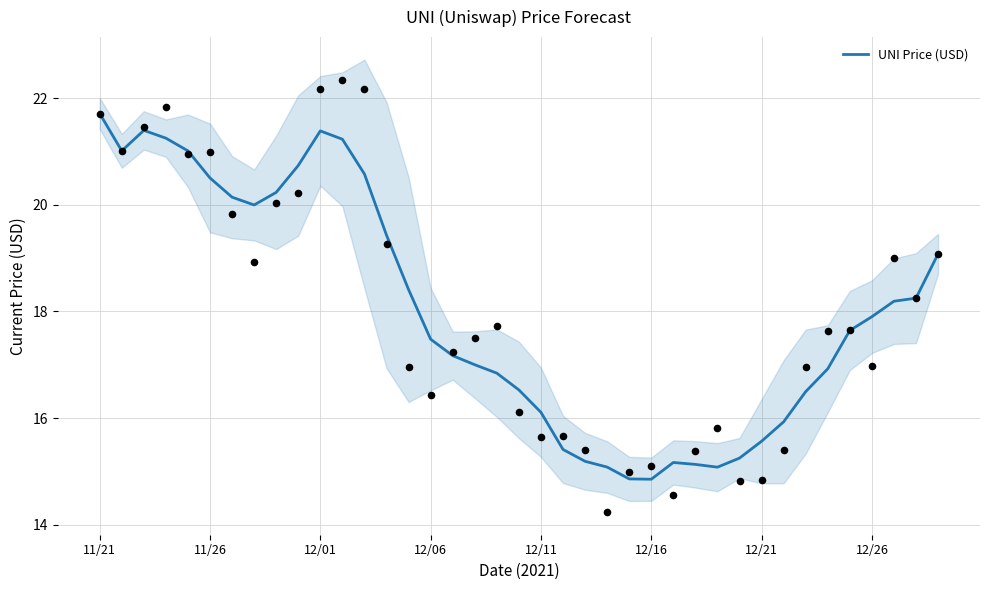

At which label does UNI Price (USD) reach its peak?

11/21